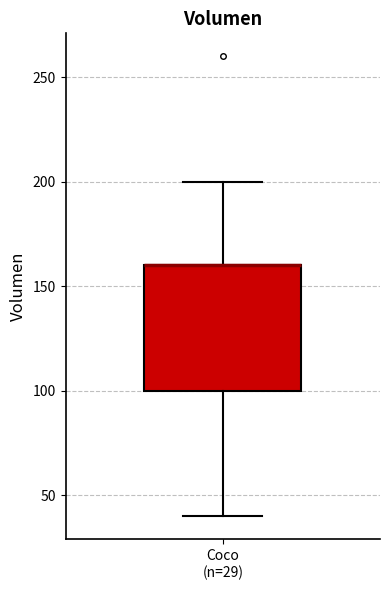

Transcribe this box plot: give where the median line is, the range the box spans, and where the two whiskers end, as read against the y-axis. The values are not printed on the chart, so give them approximately, as read against the axis.

median 160 (drawn on the box's upper edge), box 100 to 160, whiskers 40 to 200